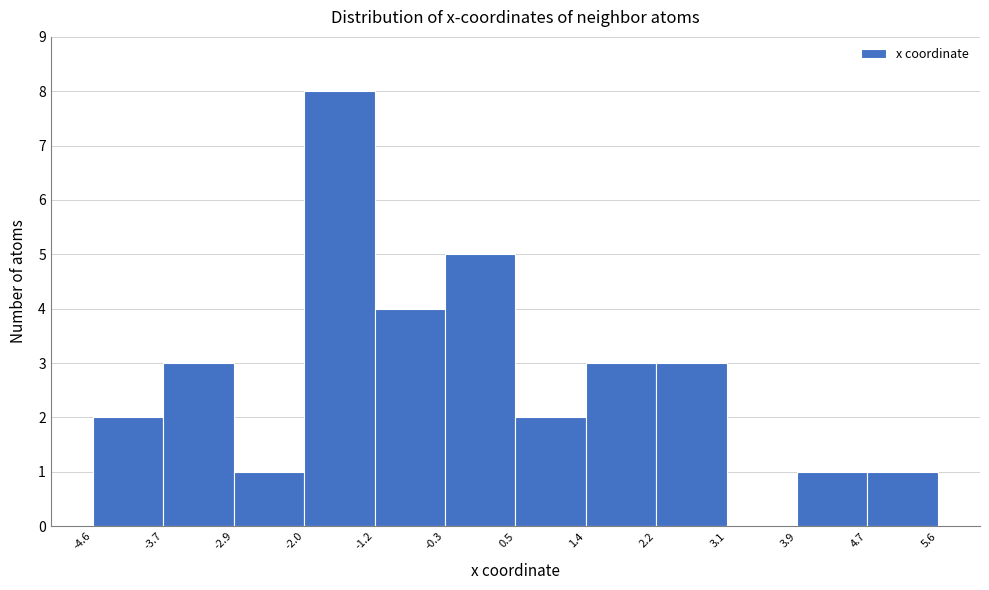

Over which range of the x-axis is the bar tallest?

-2.0 to -1.2